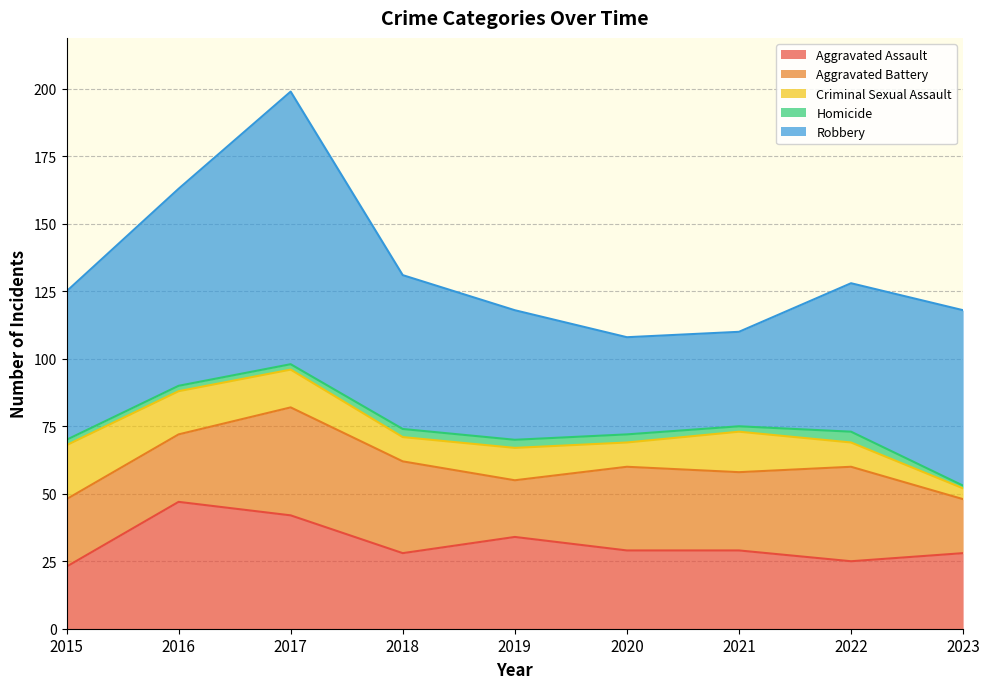

In Homicide, how many points are lower than both neighbors (excluding endpoints)?

1